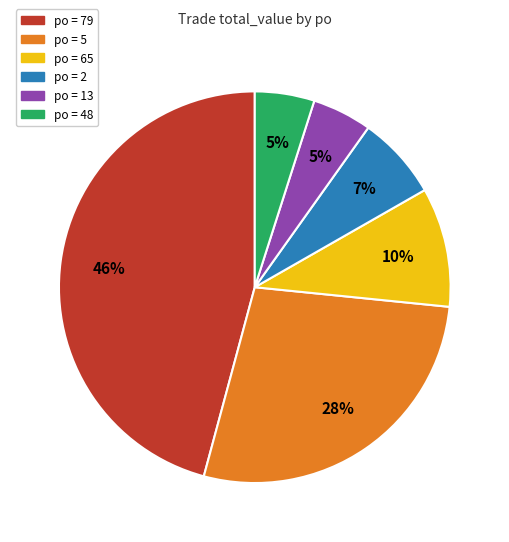

To the nearest percent, what is the average slice percentage?

17%